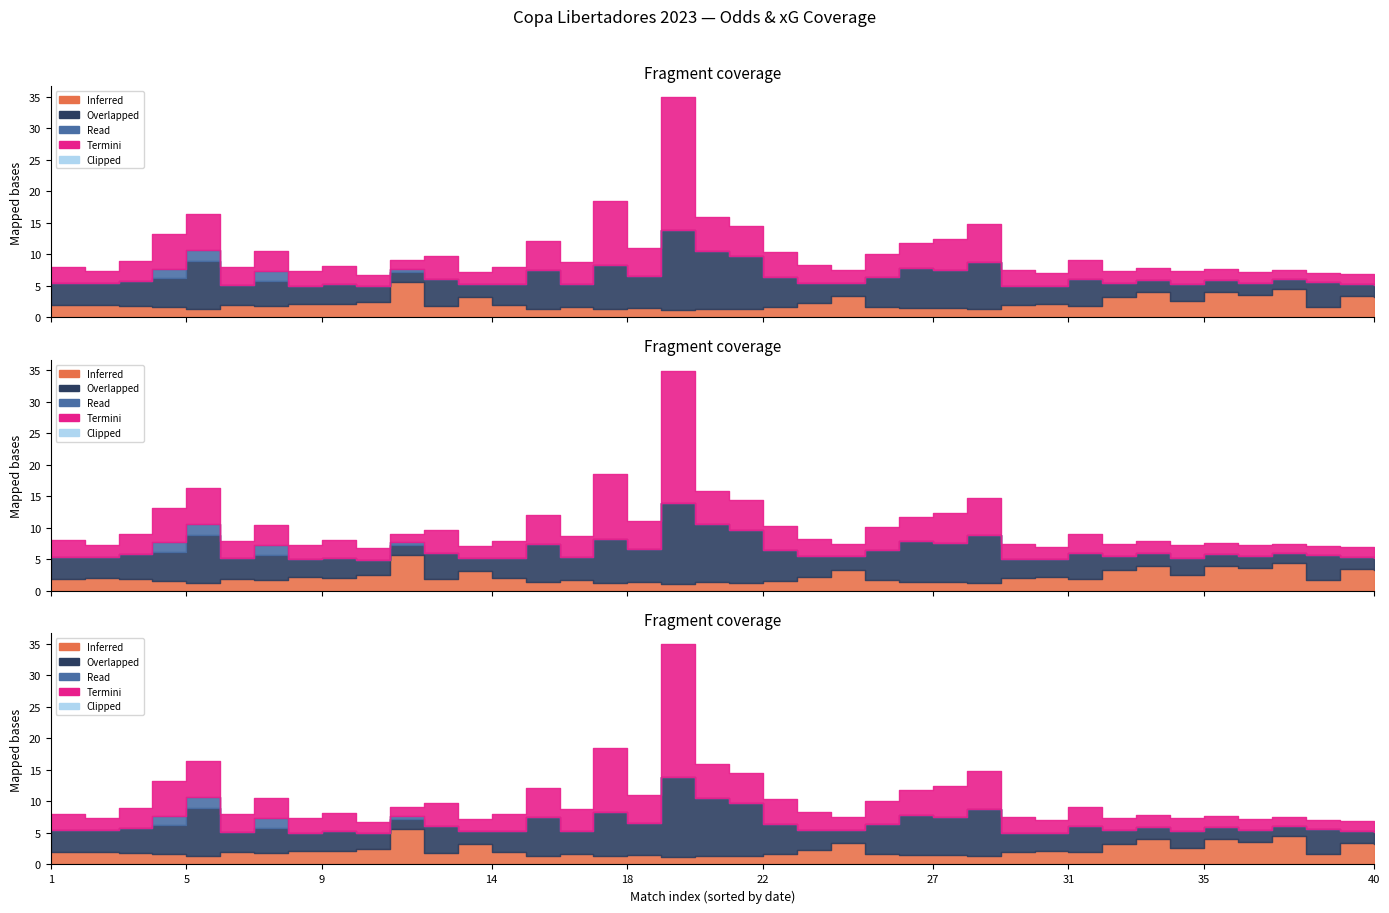

At which category is the sum across all series the highest?

19